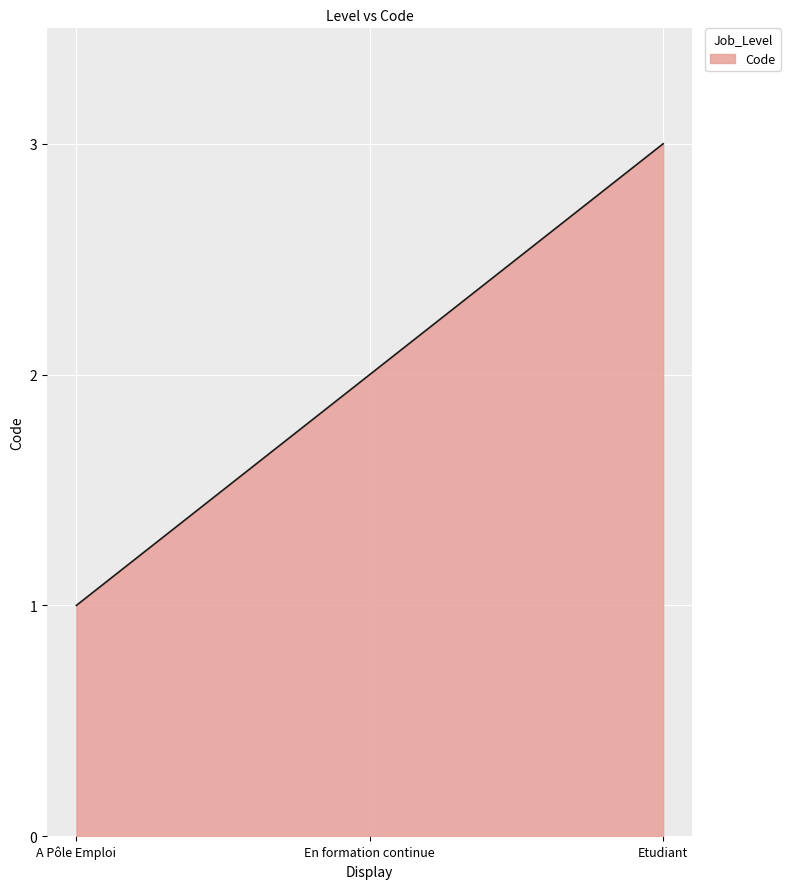

How many lines are shown in the chart?

1